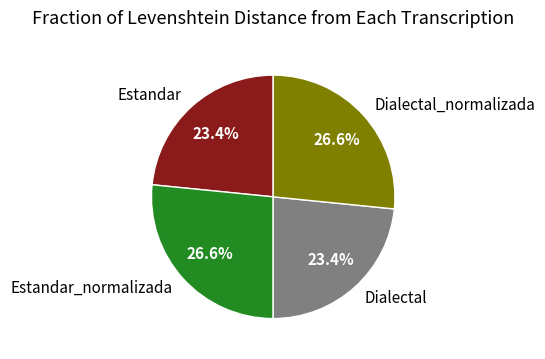

Combined, what portion of the pie is Dialectal and Estandar_normalizada?

50.0%